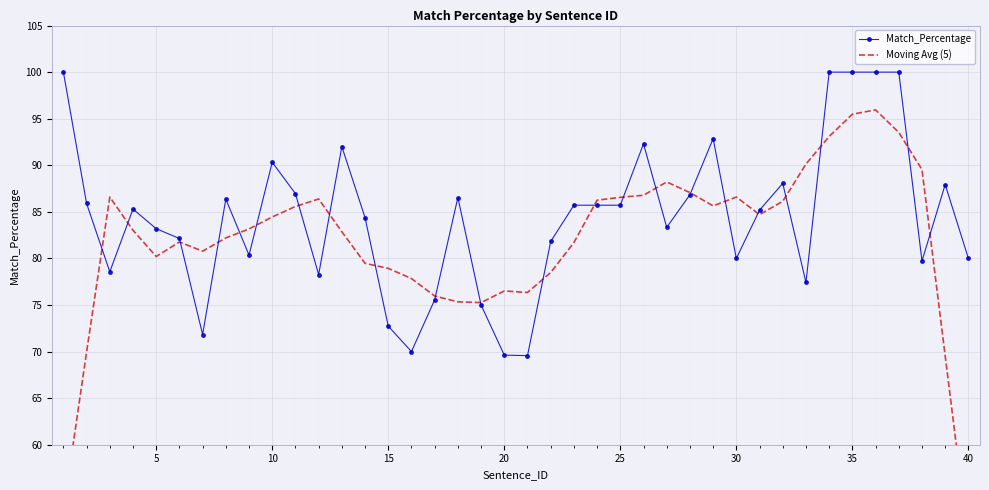

What is the average value of the Match_Percentage series?

84.4